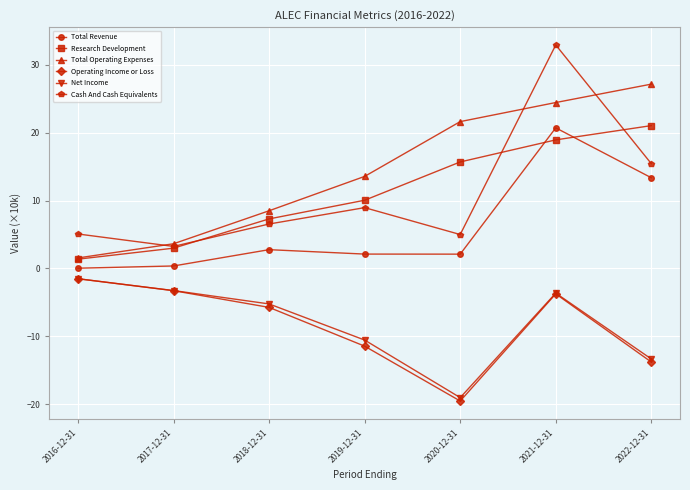

What is the label of the 5th point from the right?

2018-12-31